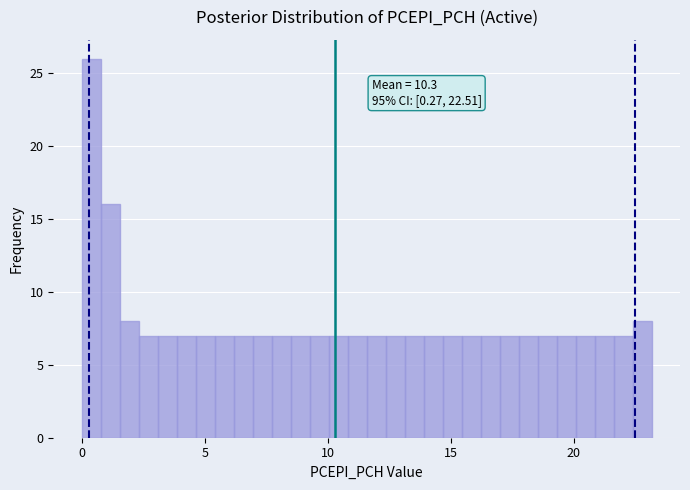

Around what value on the x-axis is the tallest bar? Give the approximate position of its centre, as read against the axis.

0.5